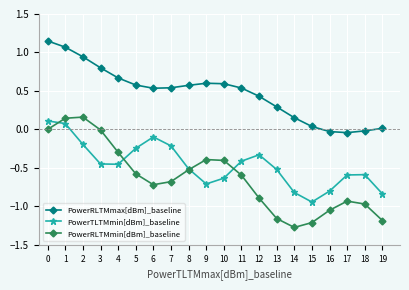

The PowerRLTMmin[dBm]_baseline series shows -0.8 at 13. True or false?

False